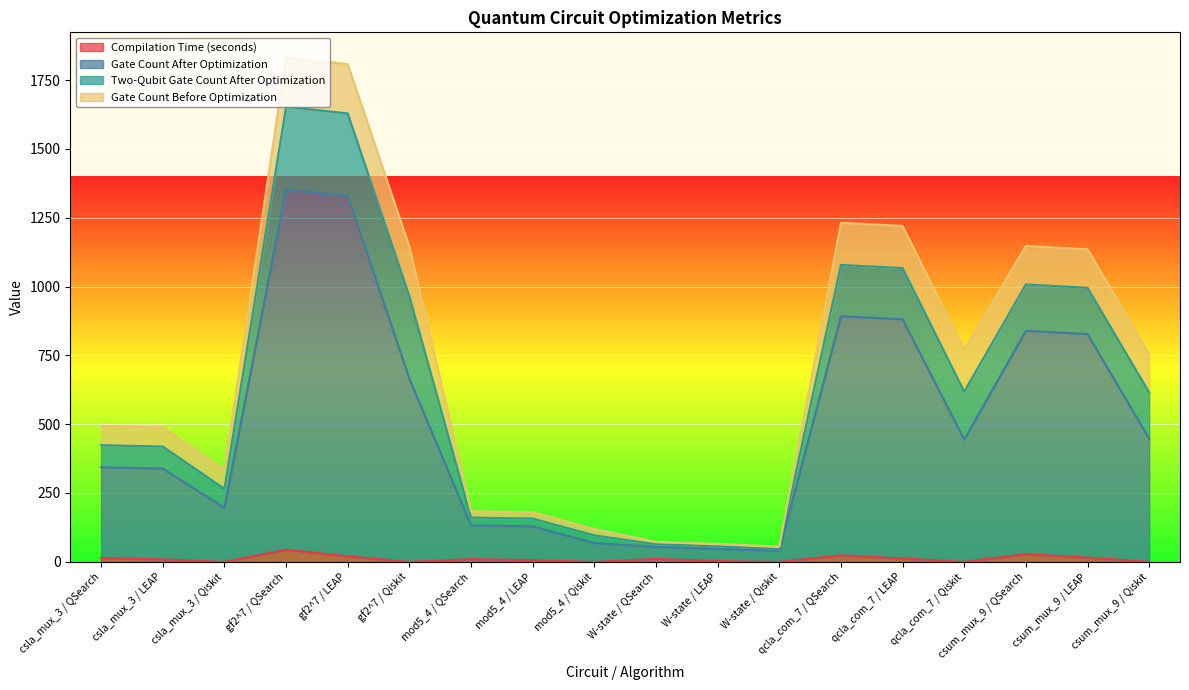

How many values in the Compilation Time (seconds) series exceed 9?

9